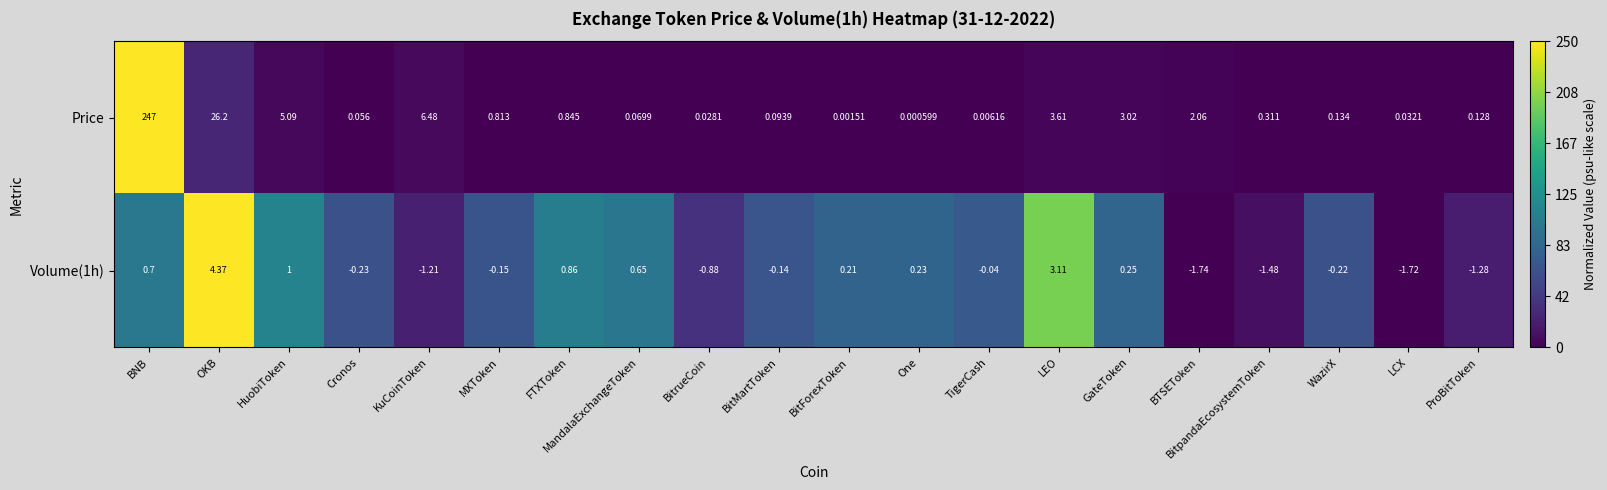

Which series has the widest spread of values?

Price